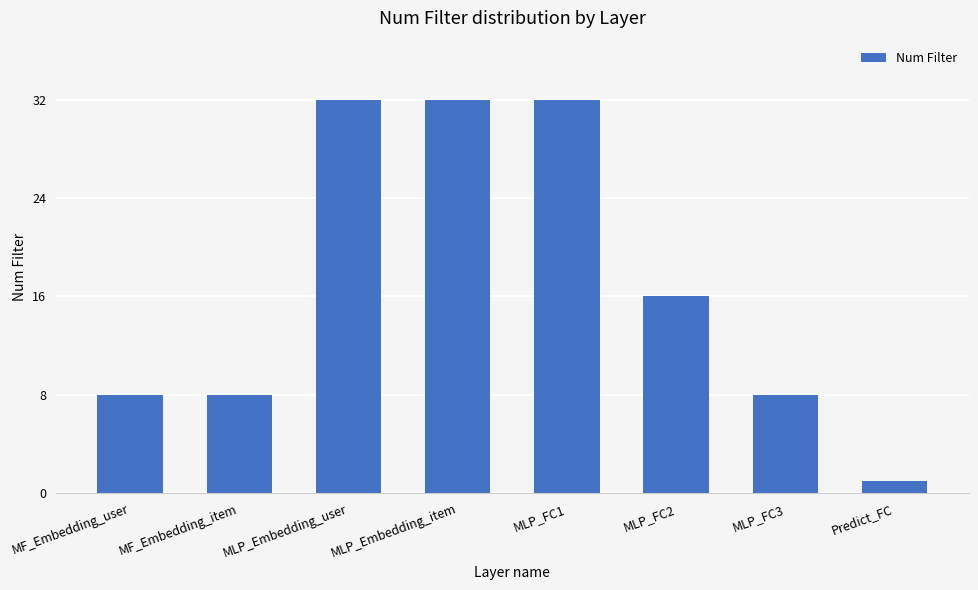

Approximately how many times larger is the value at MLP_Embedding_item compared to MLP_Embedding_user?

1.0